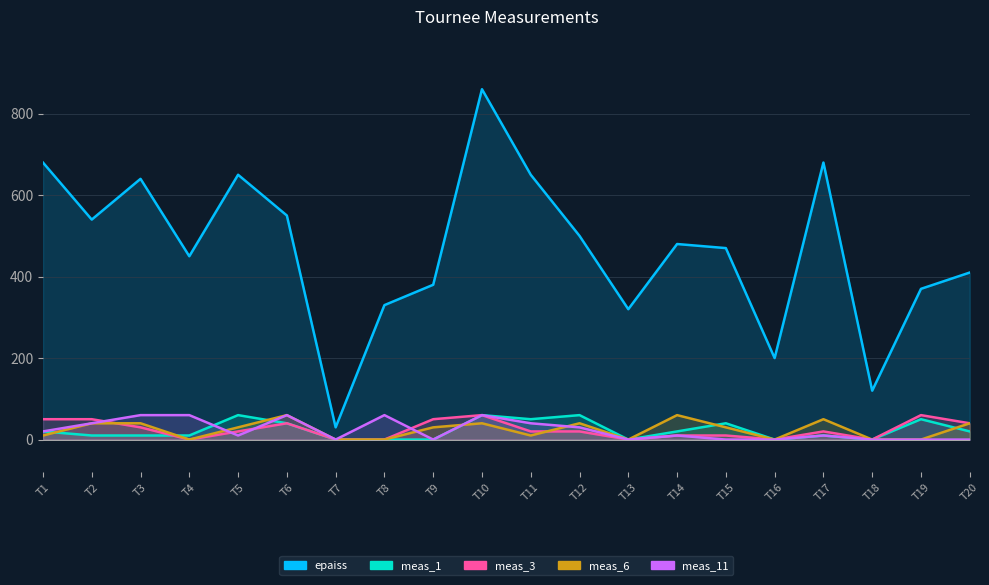

At which category is the sum across all series the highest?

T10